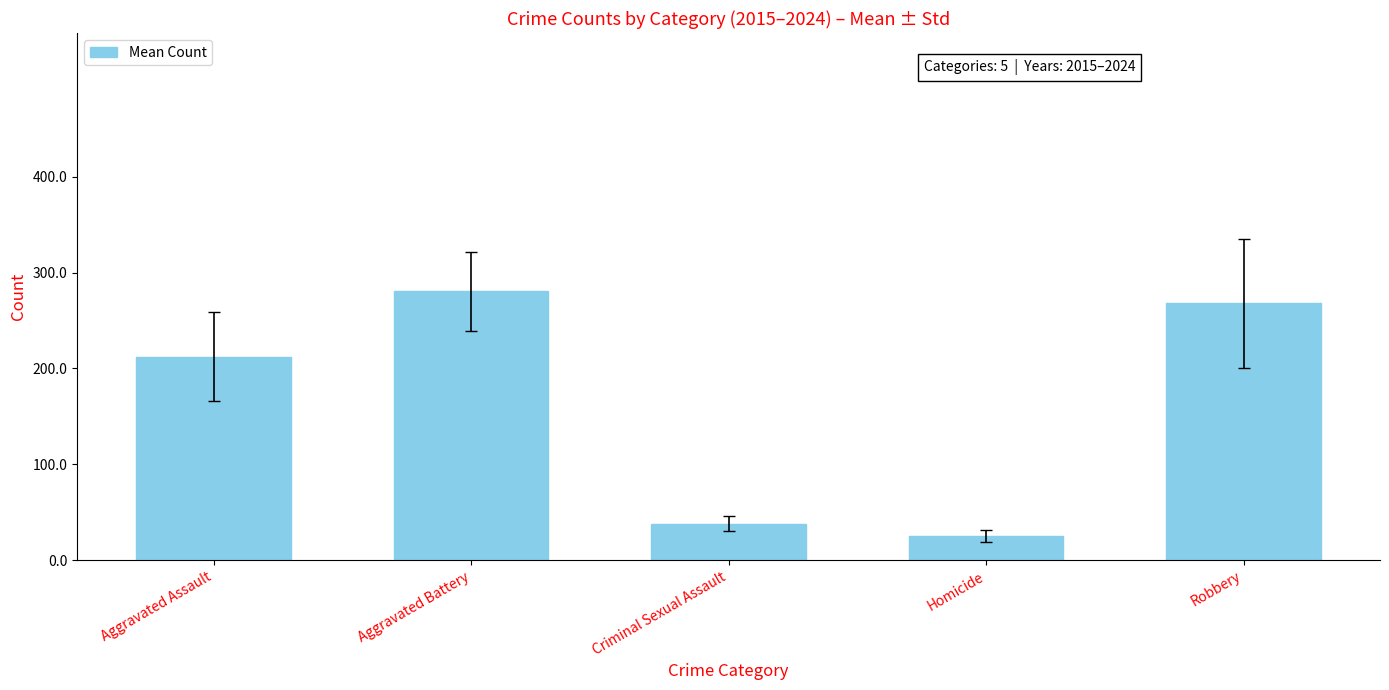

What is the difference between the maximum and minimum values?

255.2